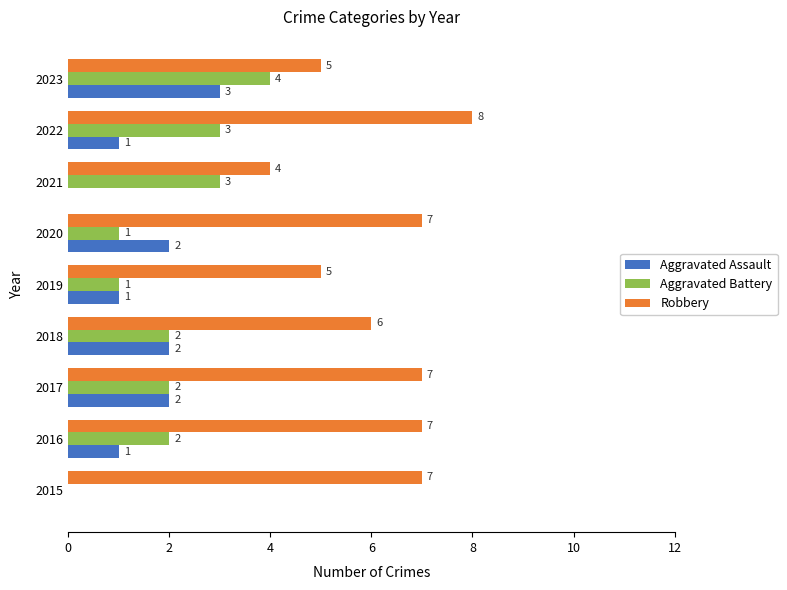

How many distinct data groups are displayed?

3